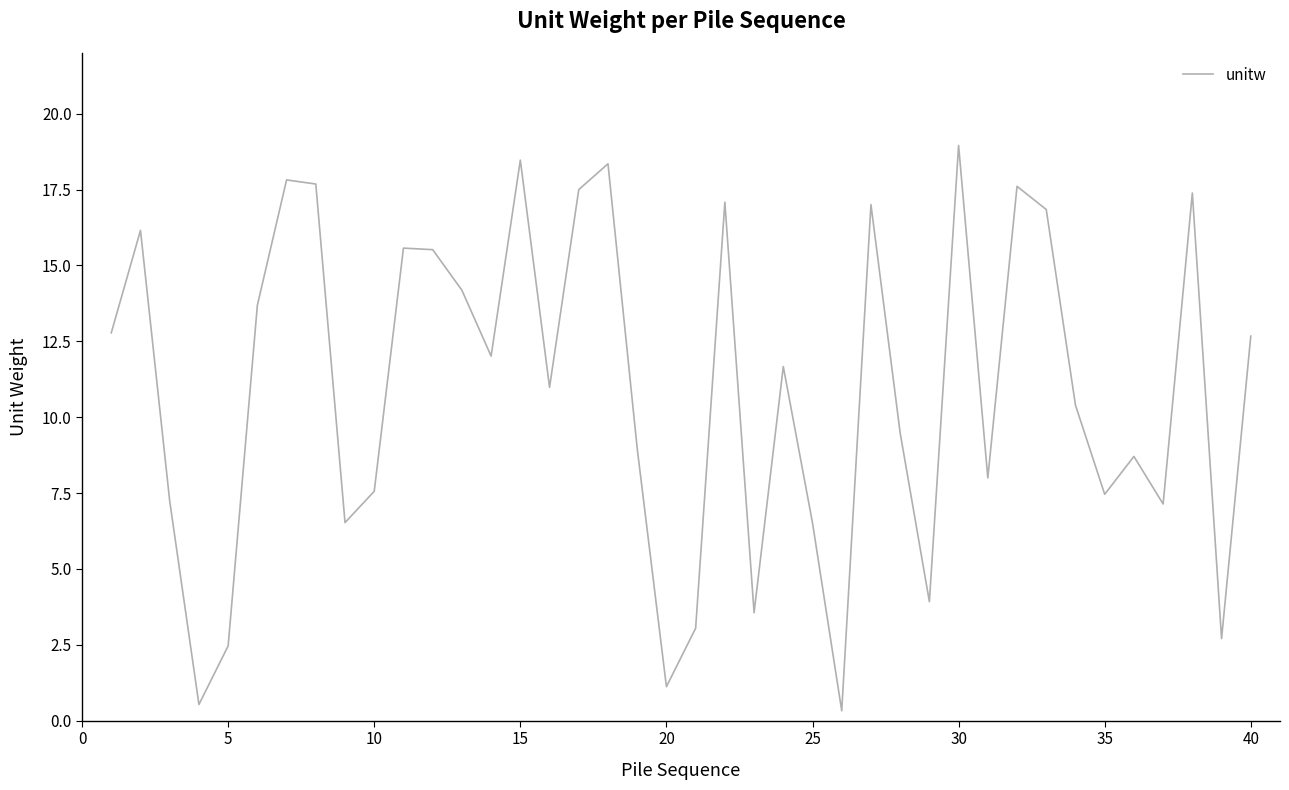

What is the greatest value displayed?

19.0